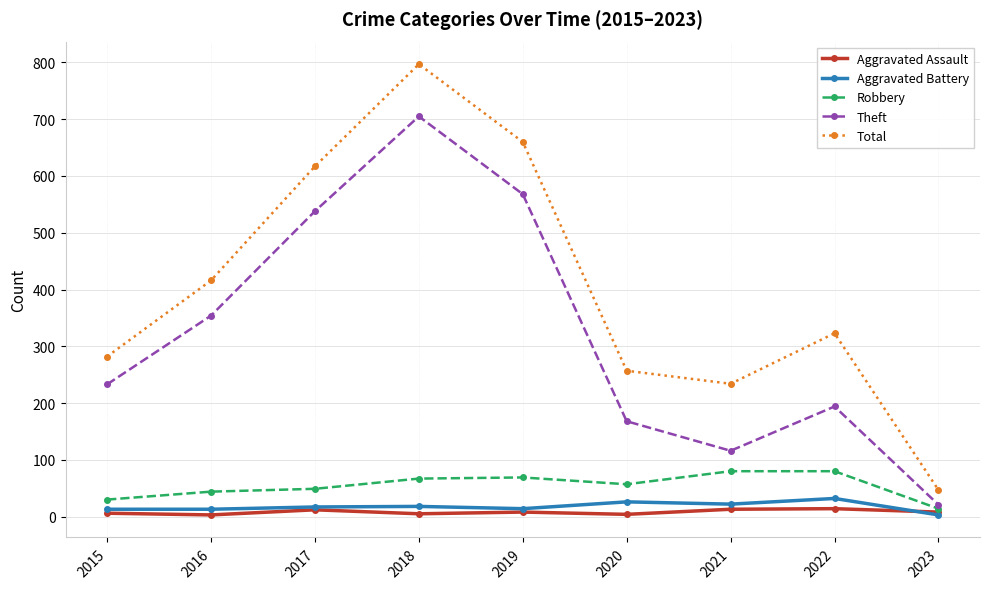

Where is Theft nearest to the value 363?

2016